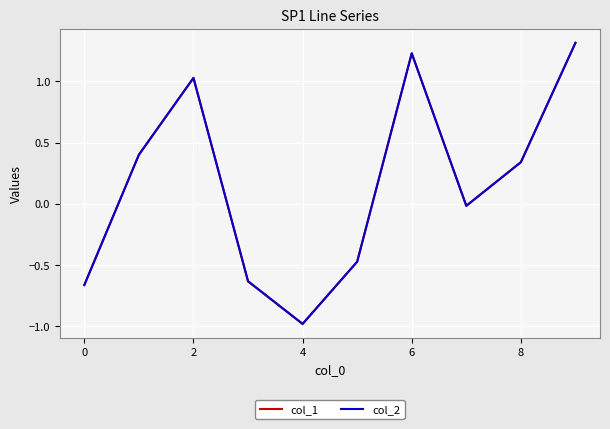

How many values in col_2 are below zero?

5